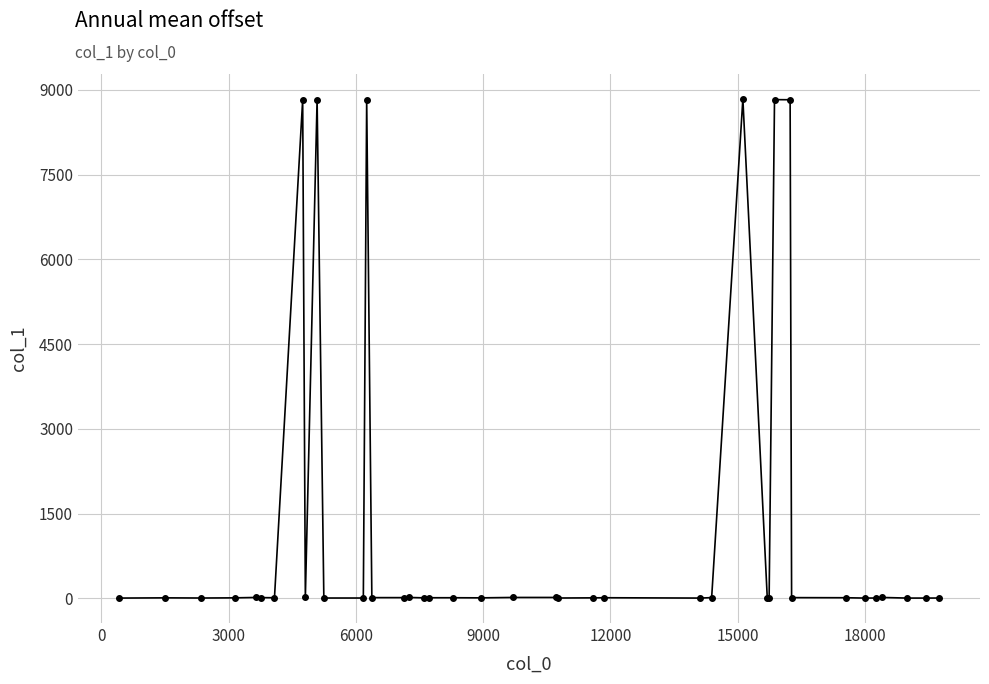

True or false: the data has more than 0 interior local peaks.

True